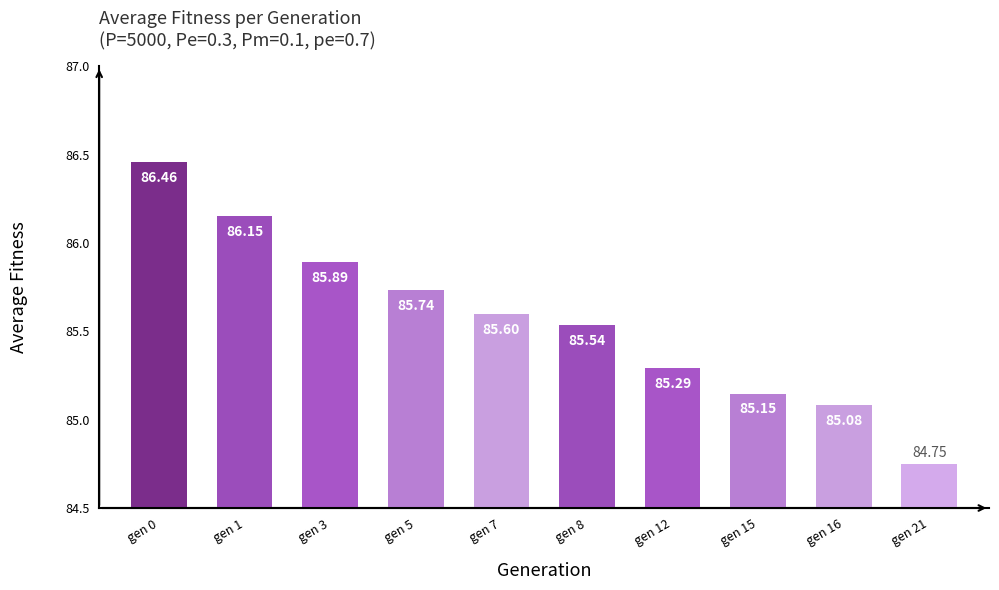

Between gen 12 and gen 1, which is larger?

gen 1